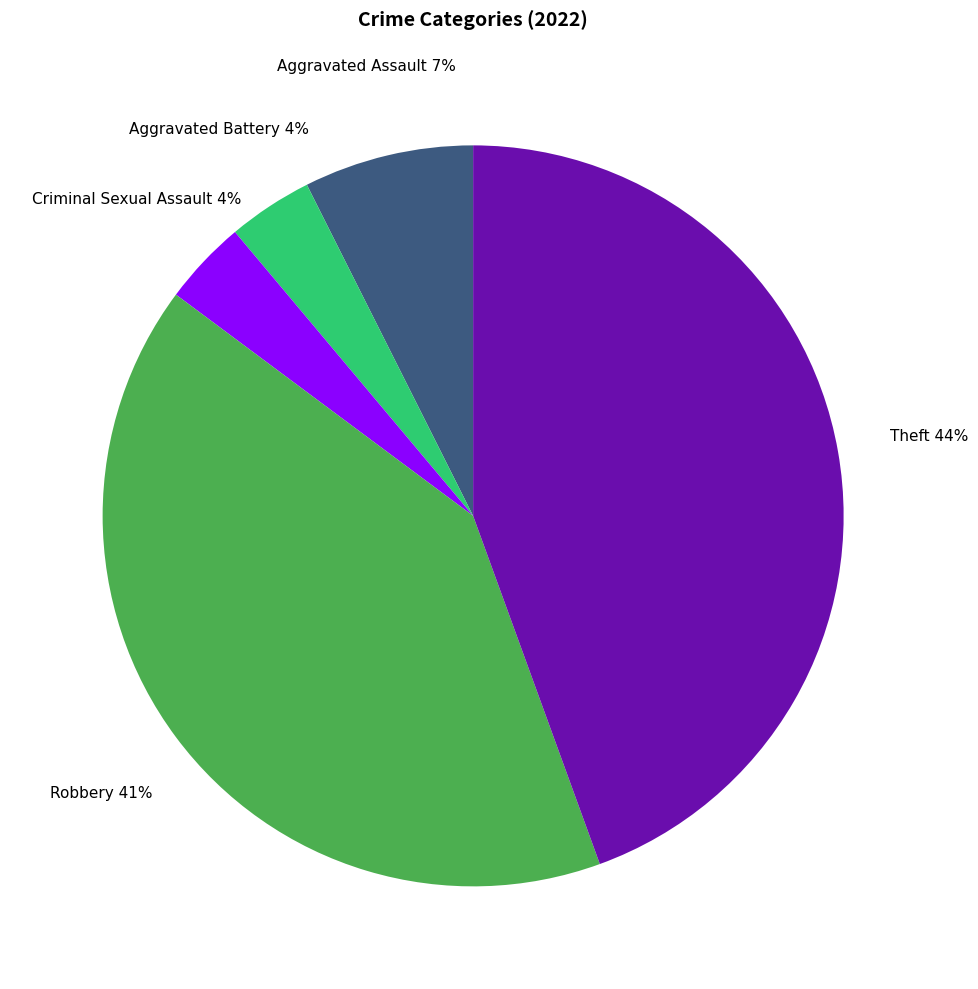

Does any single category account for the majority?

No